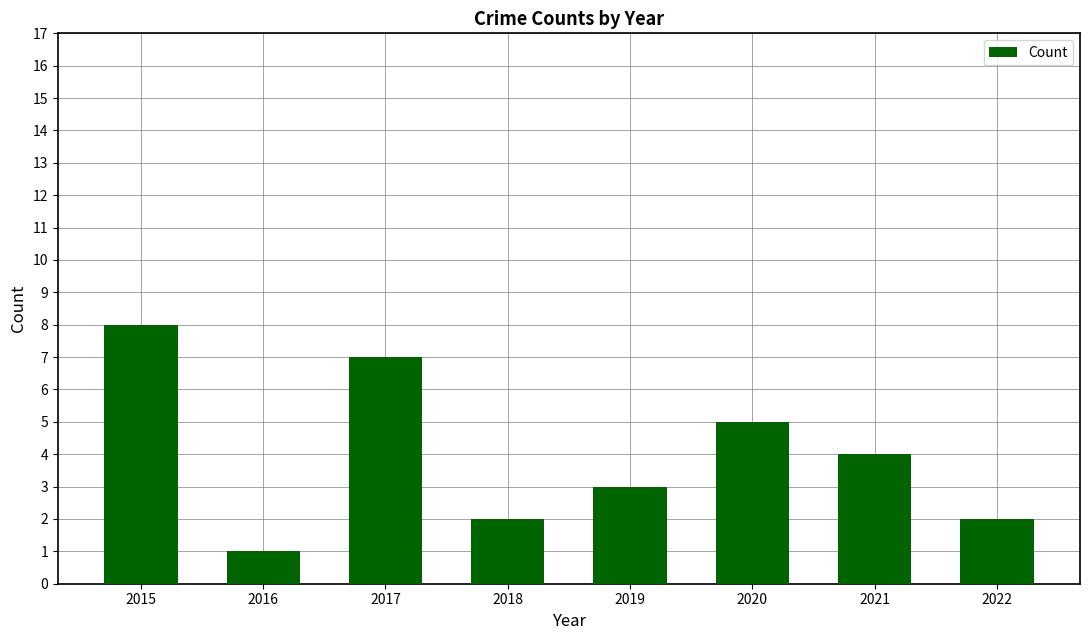

What is the smallest value displayed?

1